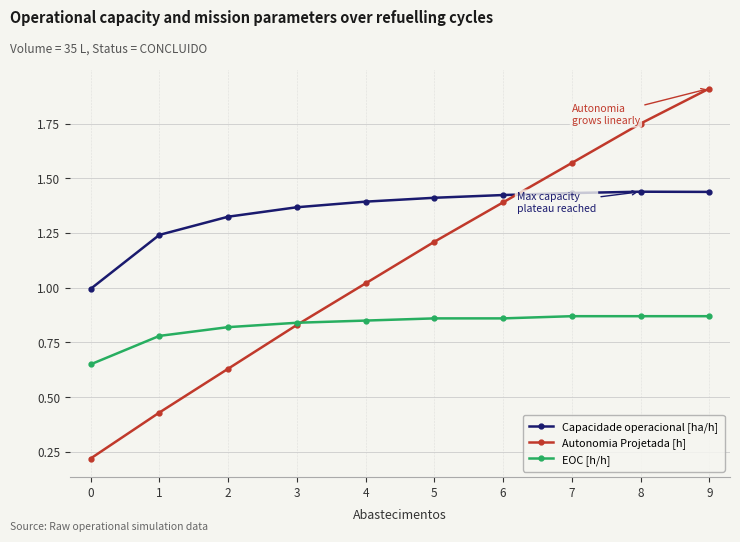

How many EOC [h/h] values are between 0 and 1?

10